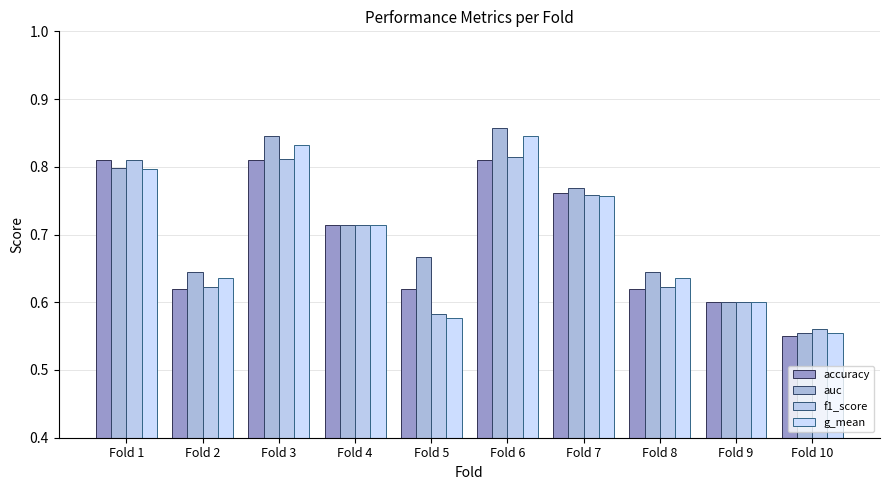

How many categories are shown in the chart?

10